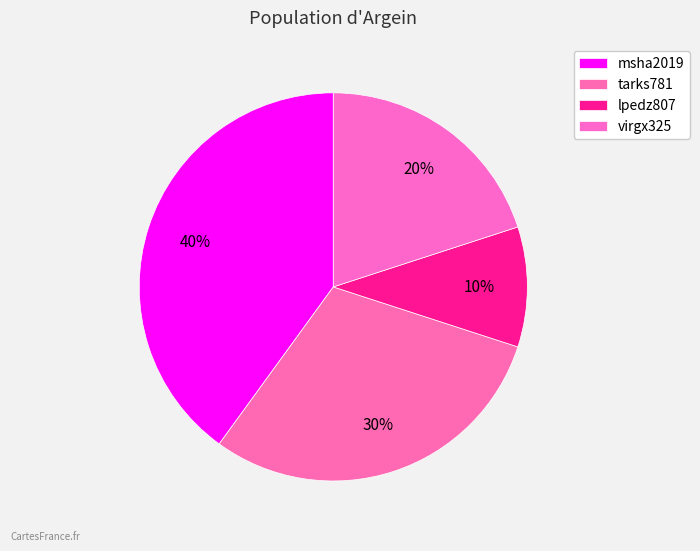

How many segments does this pie chart have?

4